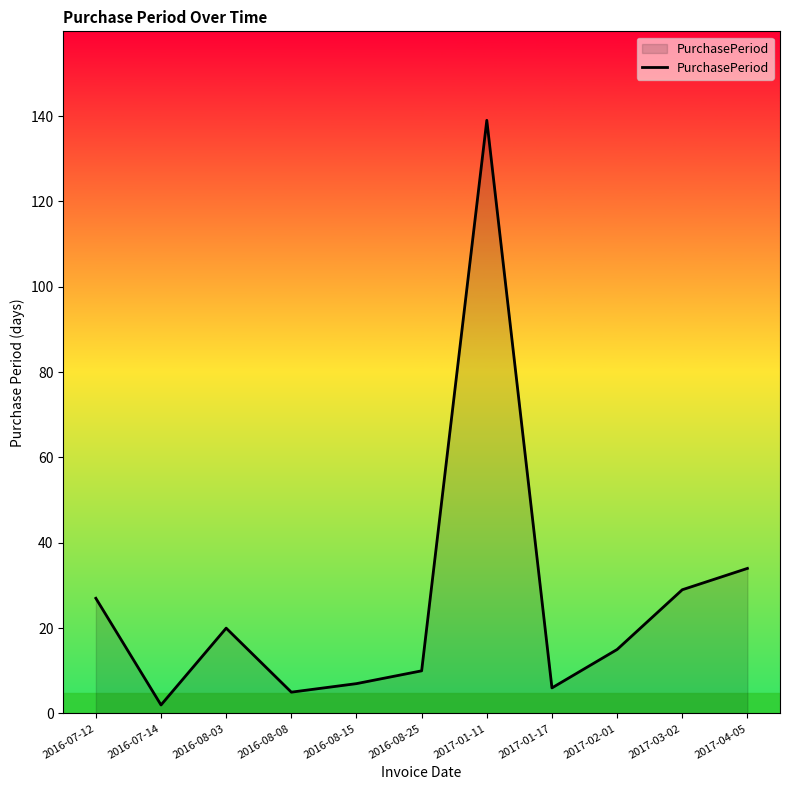

What is the approximate value at 2016-08-08?

5